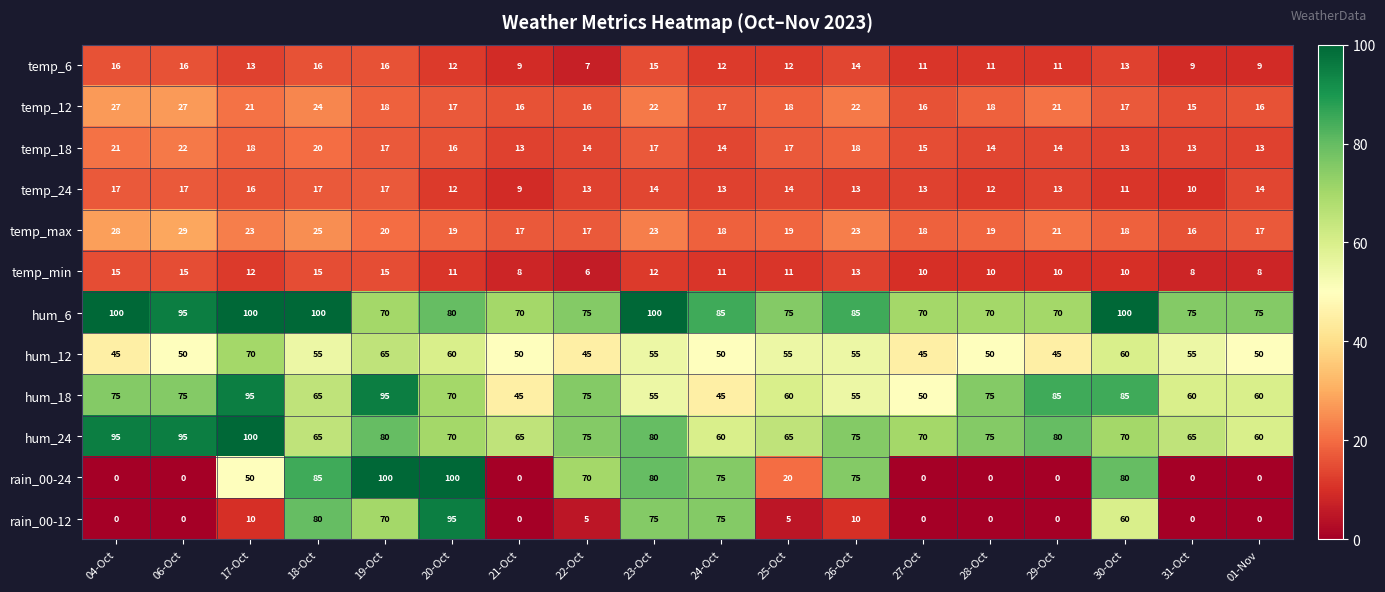

At which label does temp_24 first exceed 13?

04-Oct